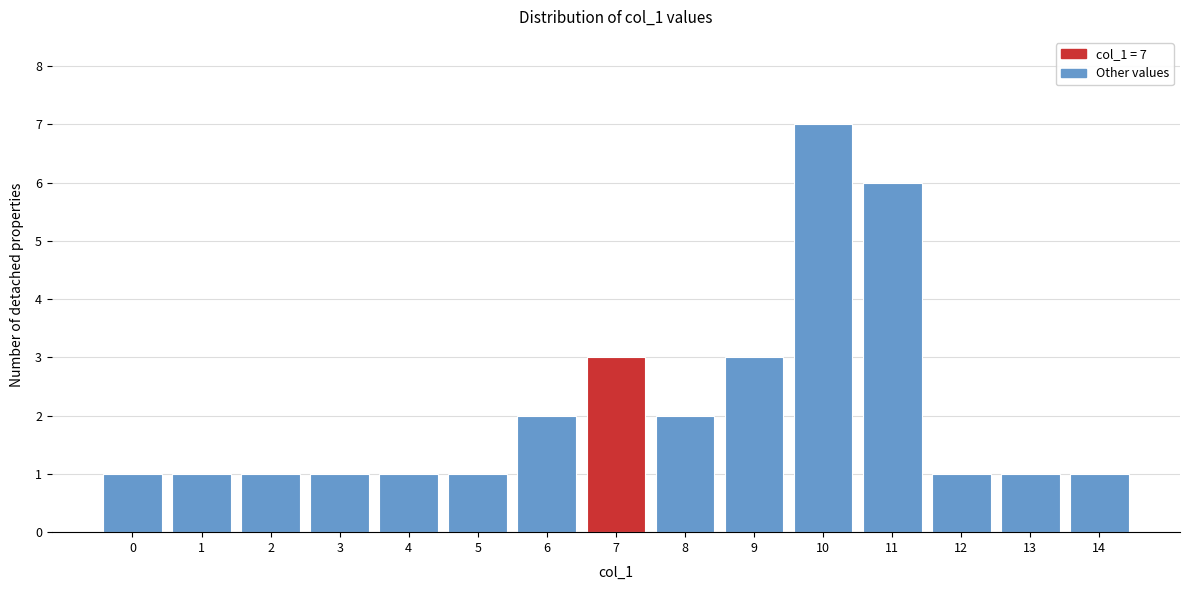

Reading left to right, list all the values displayed in this chart.

1	1	1	1	1	1	2	3	2	3	7	6	1	1	1